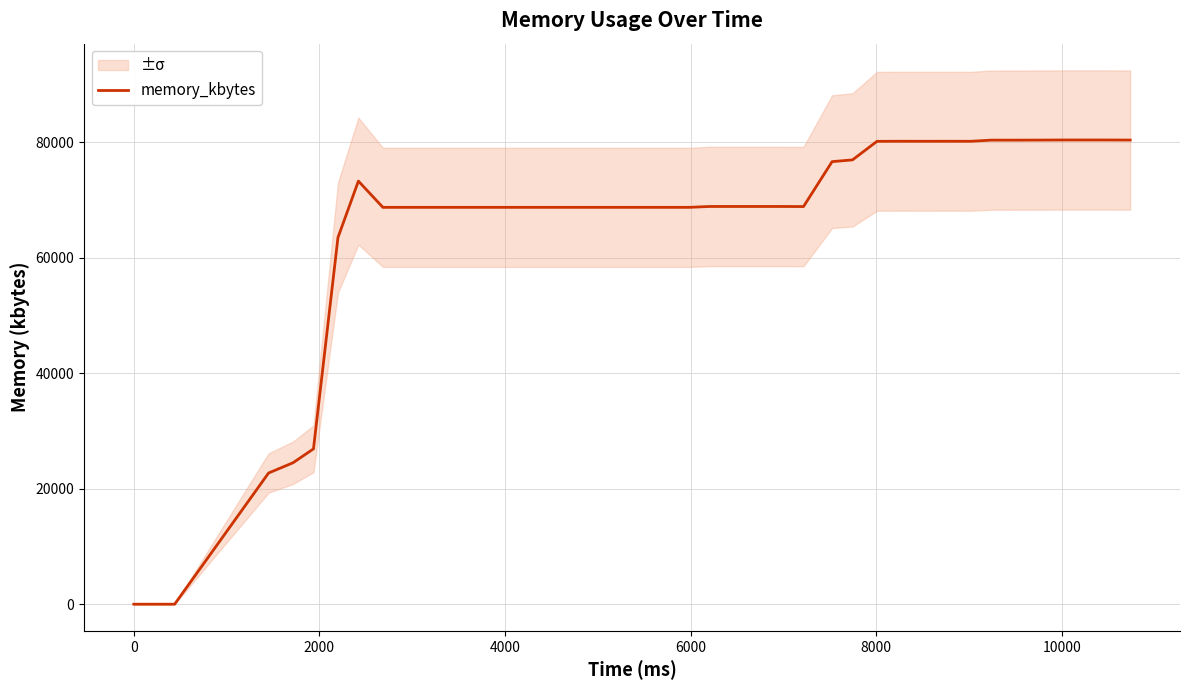

What is the maximum value for memory_kbytes?

80356